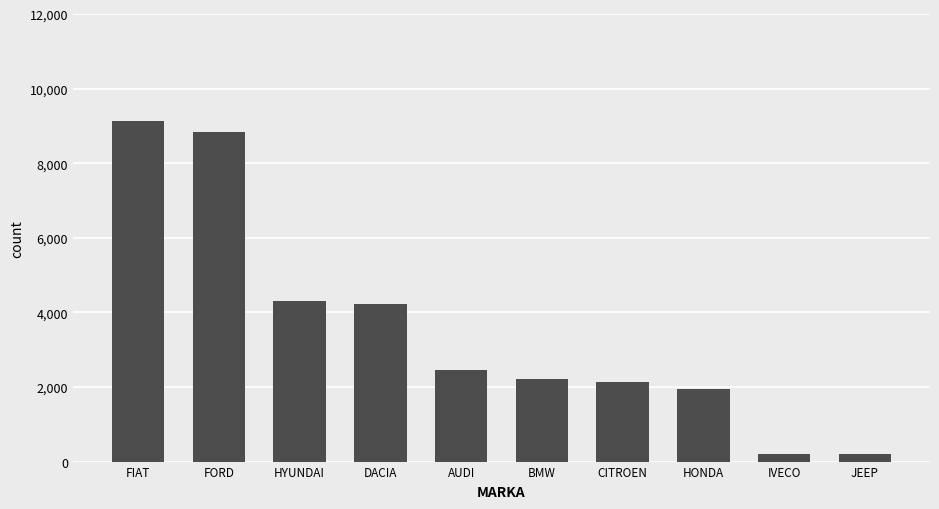

What is the difference between the second highest and second lowest values?

8641